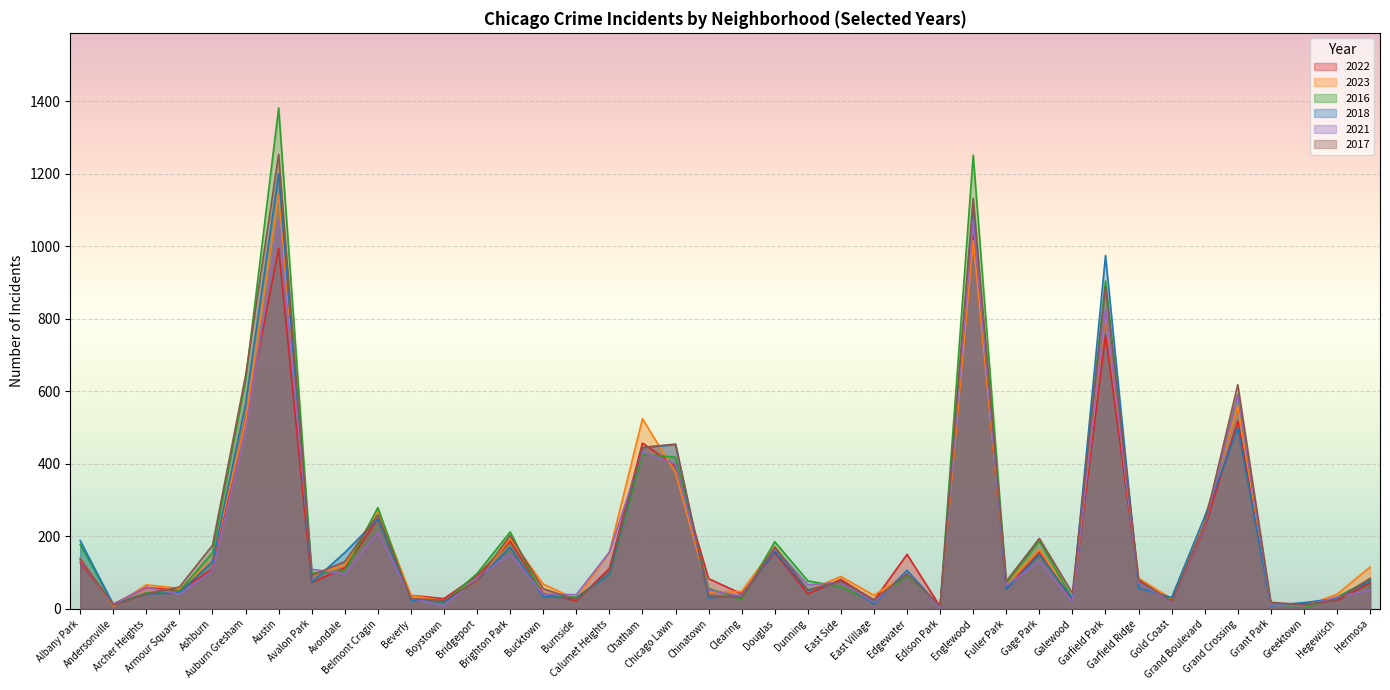

Which has a higher value, Gold Coast or Chatham?

Chatham